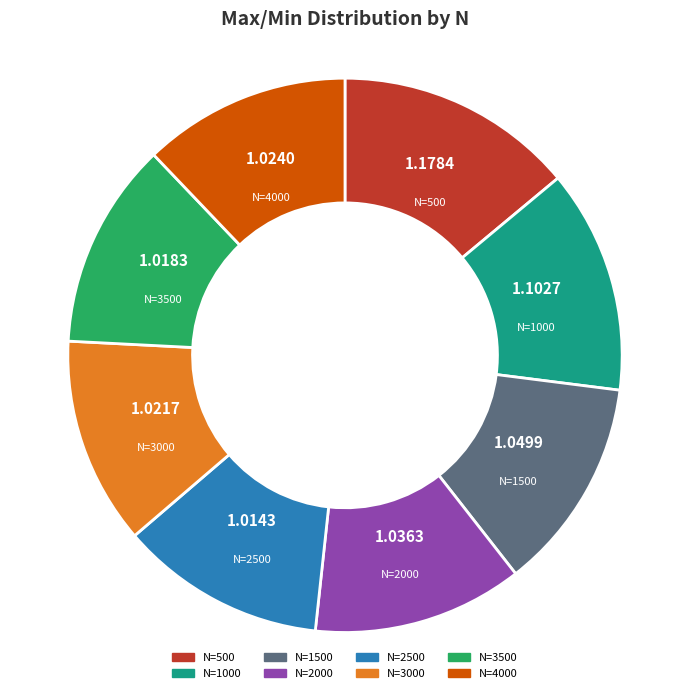

Does any single category account for the majority?

No